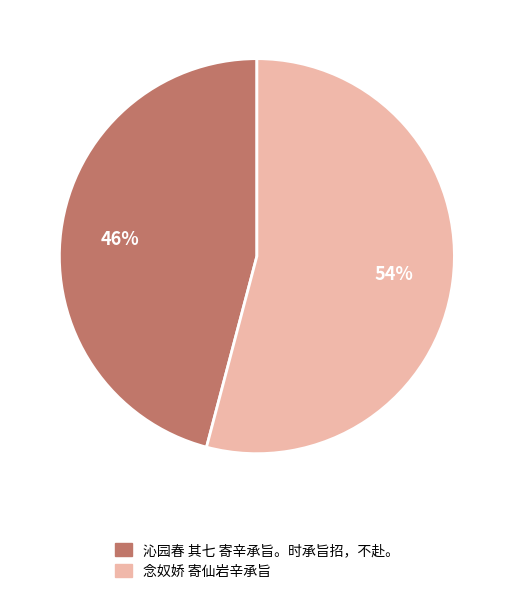

How many slices are in this pie chart?

2